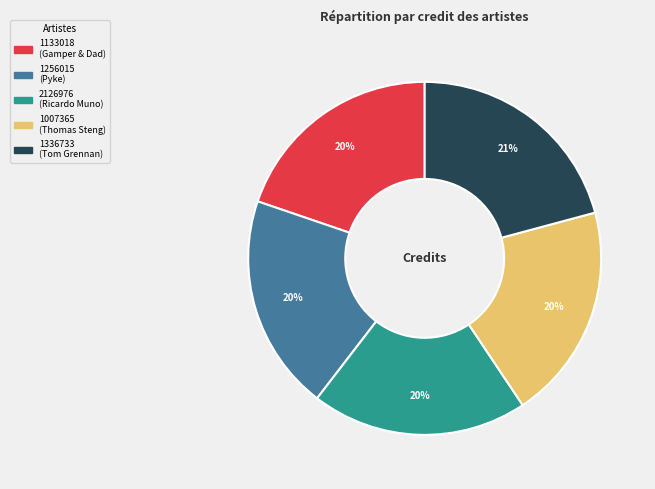

To the nearest percent, what is the combined percentage of 1007365 and 1336733?

41%